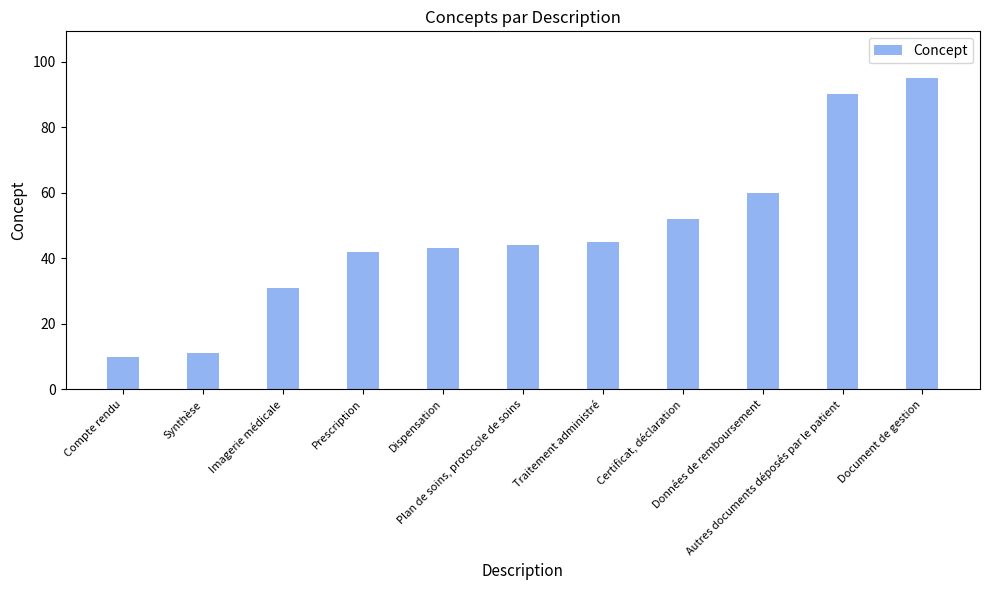

List the labels in order of value, smallest first.

Compte rendu, Synthèse, Imagerie médicale, Prescription, Dispensation, Plan de soins, protocole de soins, Traitement administré, Certificat, déclaration, Données de remboursement, Autres documents déposés par le patient, Document de gestion